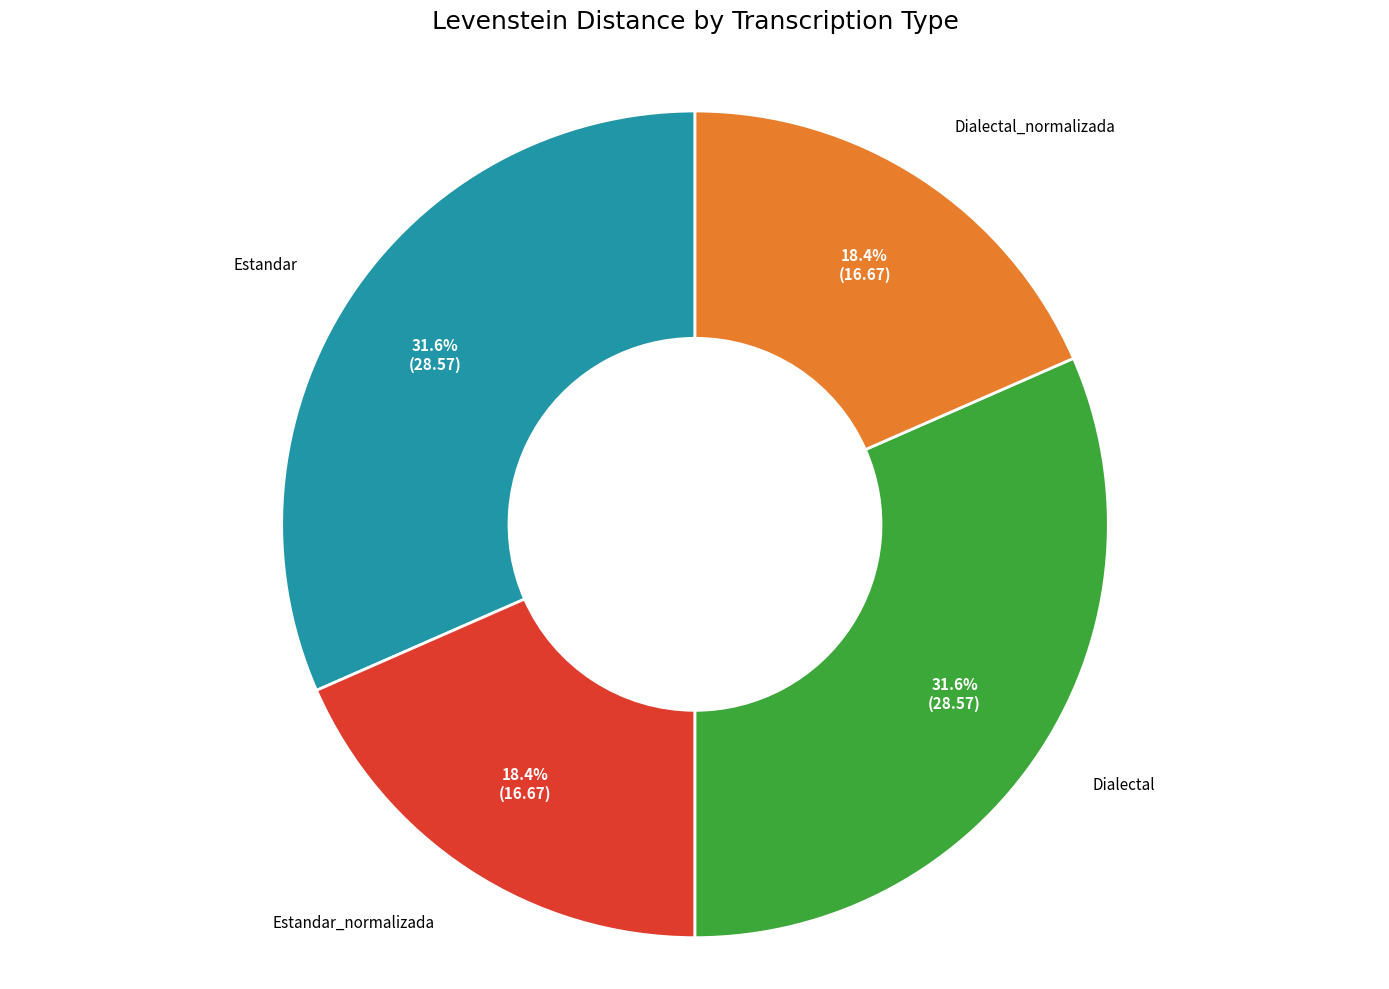

Is there any slice that represents more than half of the pie?

No